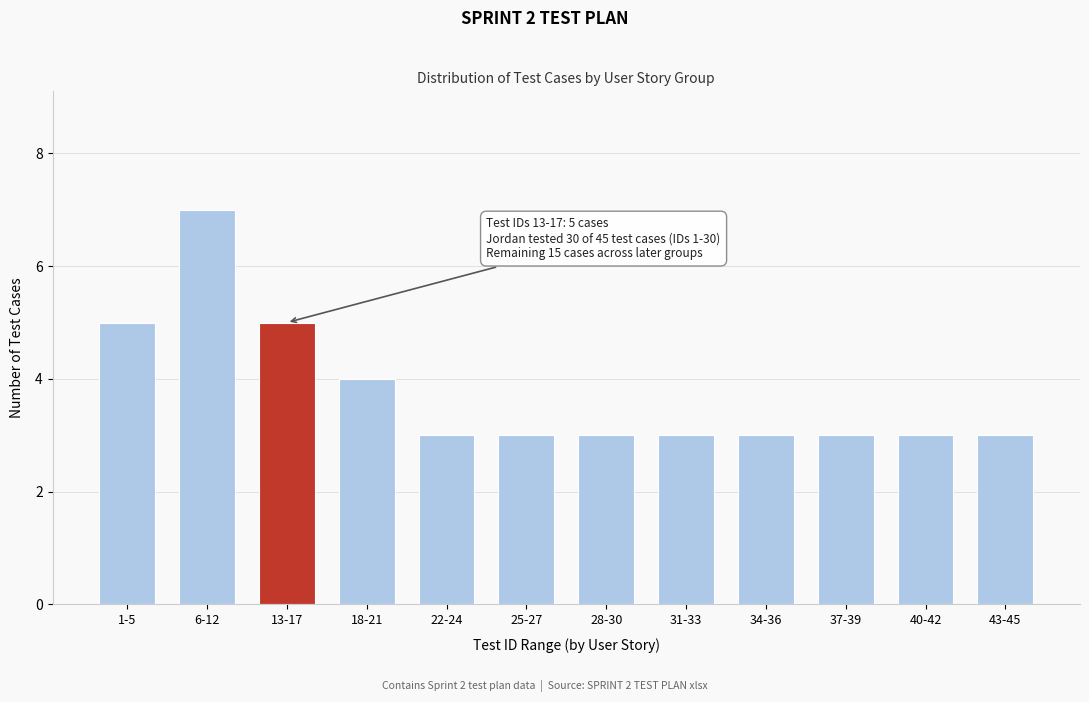

Reading left to right, list all the values displayed in this chart.

5	7	5	4	3	3	3	3	3	3	3	3